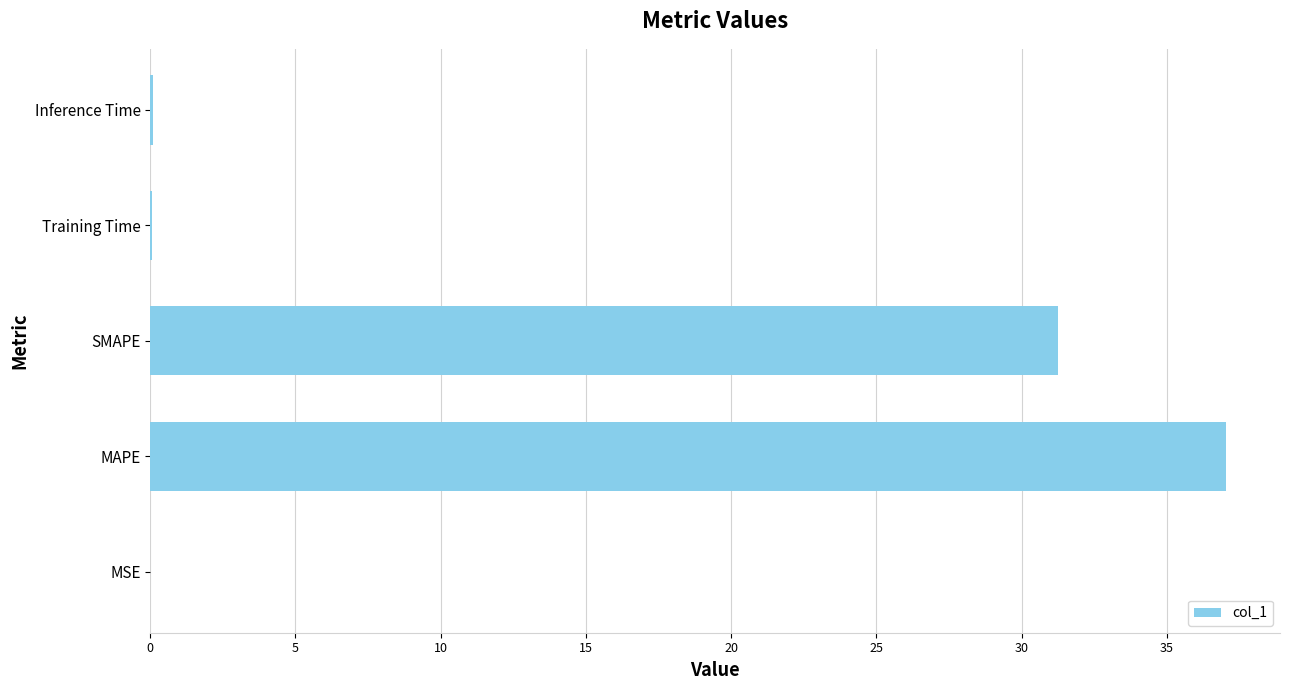

Does the chart contain stacked bars?

No